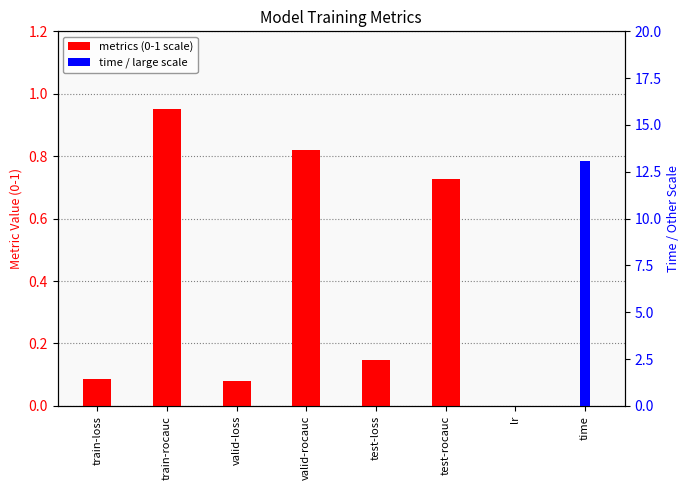

What is the difference between the second highest and minimum values in the metrics (0-1 scale) series?

0.8